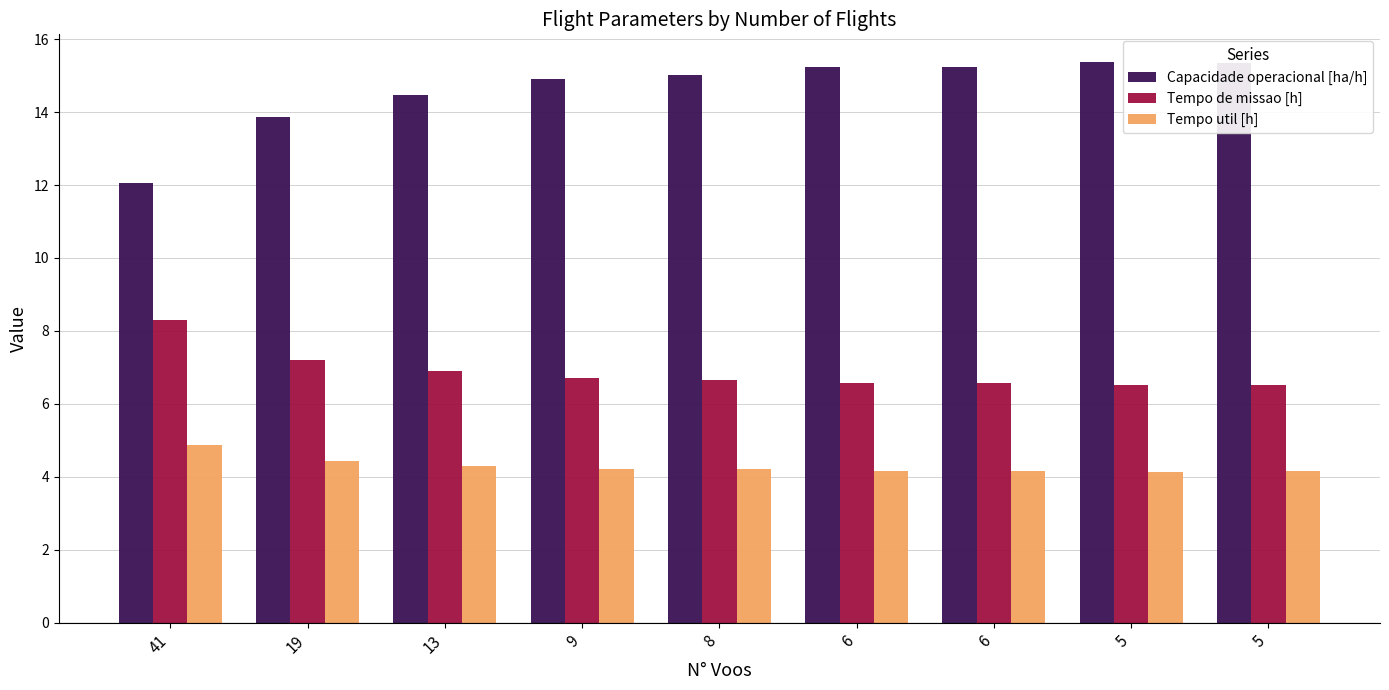

Rank the categories by Capacidade operacional [ha/h] value from highest to lowest.

5, 5, 6, 6, 8, 9, 13, 19, 41